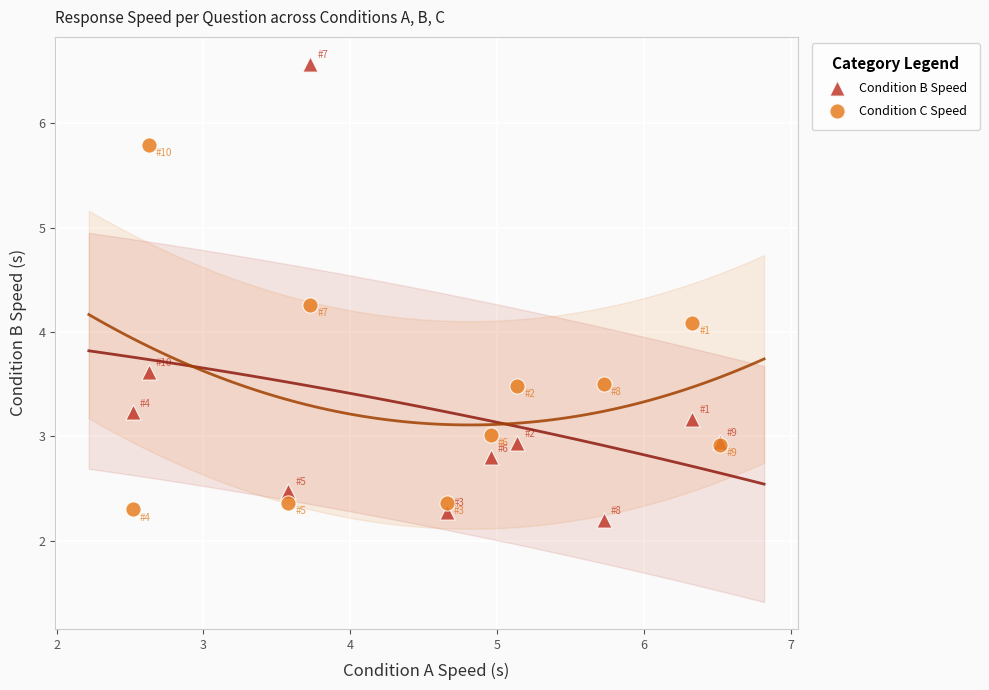

What are all the series names shown in the legend?

Condition B Speed, Condition C Speed